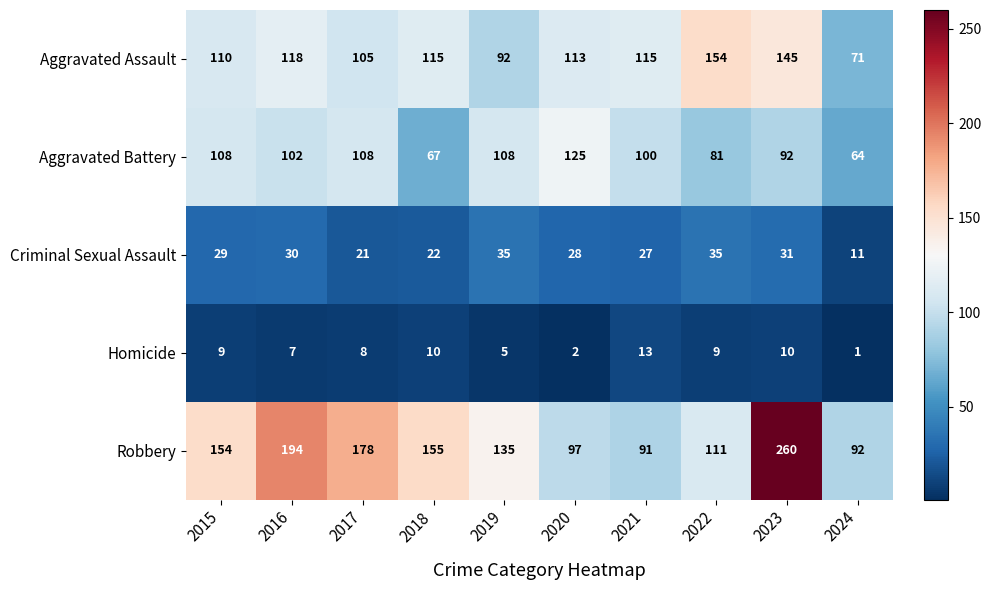

Is it true that Aggravated Battery equals 91 at 2018?

False